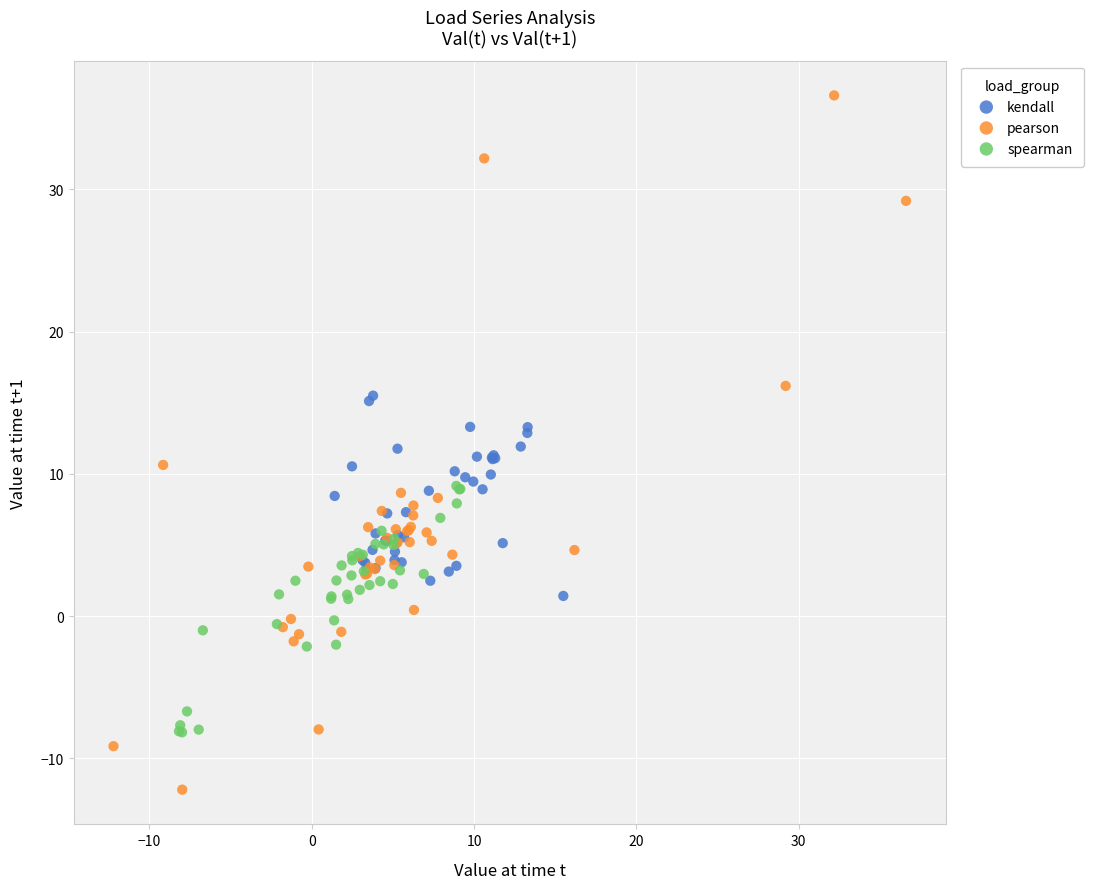

Which series has the largest Y range (max minus min)?

pearson